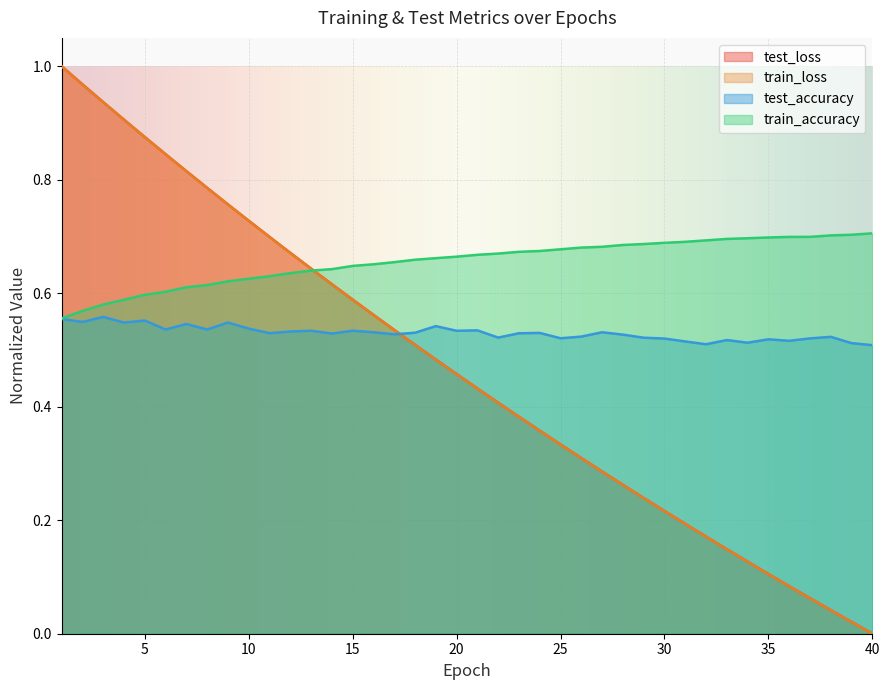

What is the spread (max minus min) of values at 24?

0.3